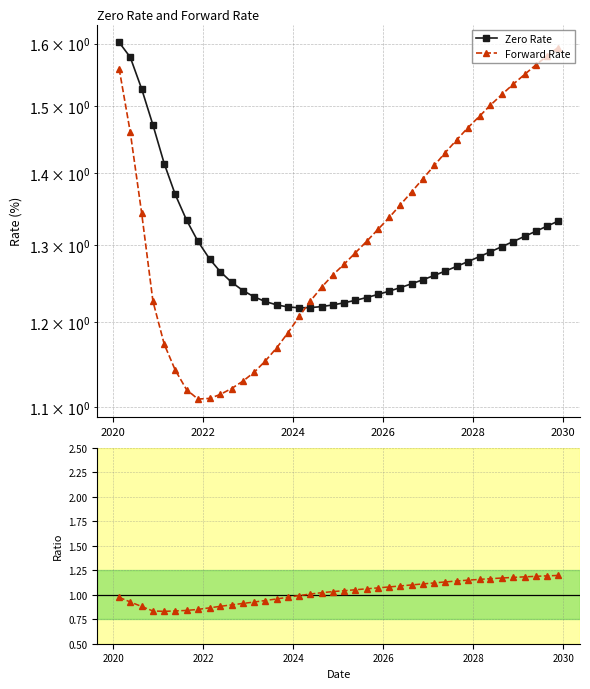

Reading left to right, extract all data points from this chart.

Zero Rate: 1.6	1.6	1.5	1.5	1.4	1.4	1.3	1.3	1.3	1.3	1.3	1.2	1.2	1.2	1.2	1.2	1.2	1.2	1.2	1.2	1.2	1.2	1.2	1.2	1.2	1.2	1.2	1.3	1.3	1.3	1.3	1.3	1.3	1.3	1.3	1.3	1.3	1.3	1.3	1.3
Forward Rate: 1.6	1.5	1.3	1.2	1.2	1.1	1.1	1.1	1.1	1.1	1.1	1.1	1.1	1.2	1.2	1.2	1.2	1.2	1.2	1.3	1.3	1.3	1.3	1.3	1.3	1.4	1.4	1.4	1.4	1.4	1.4	1.5	1.5	1.5	1.5	1.5	1.5	1.6	1.6	1.6
Forward Rate / Zero Rate: 1.0	0.9	0.9	0.8	0.8	0.8	0.8	0.8	0.9	0.9	0.9	0.9	0.9	0.9	1.0	1.0	1.0	1.0	1.0	1.0	1.0	1.1	1.1	1.1	1.1	1.1	1.1	1.1	1.1	1.1	1.1	1.1	1.2	1.2	1.2	1.2	1.2	1.2	1.2	1.2